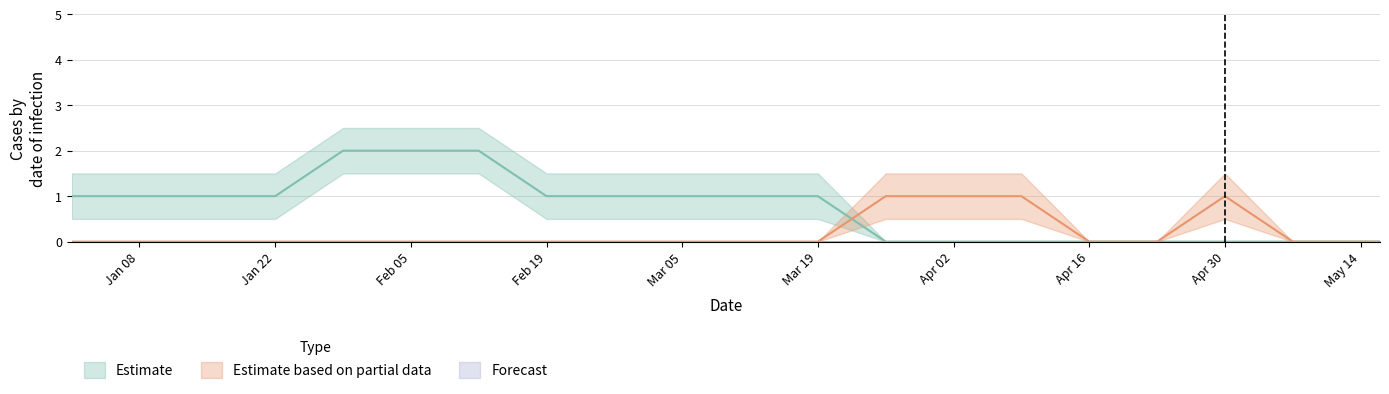

Which series ends up on top after the final intersection of Estimate and Estimate based on partial data?

Estimate based on partial data